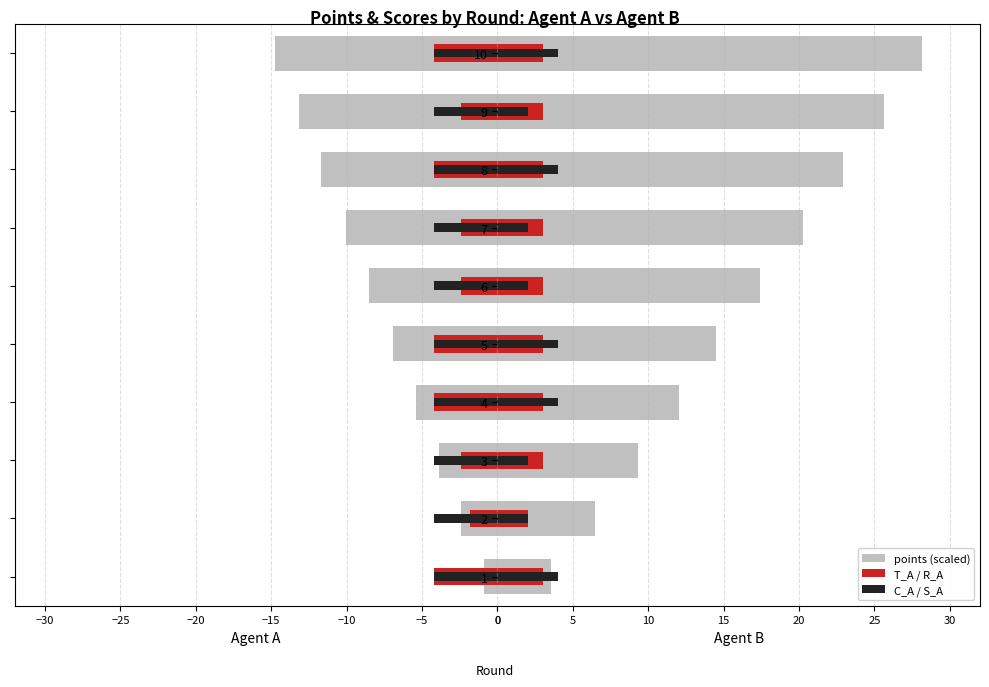

What is the lowest value of the points_A series?

-14.7